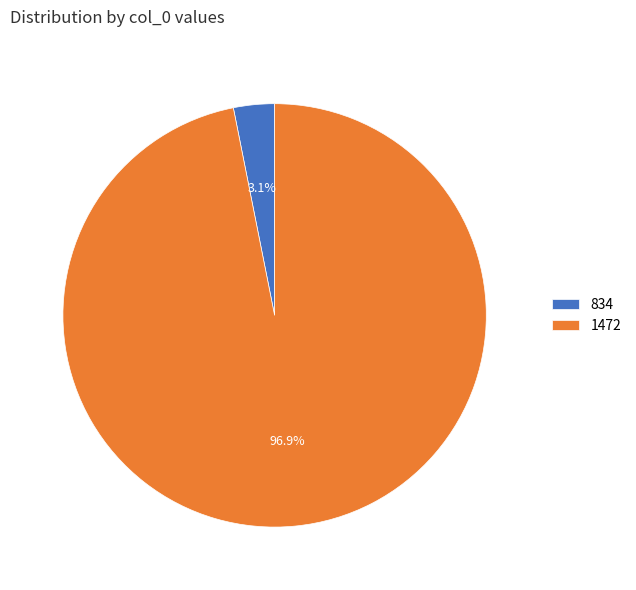

How many segments does this pie chart have?

2